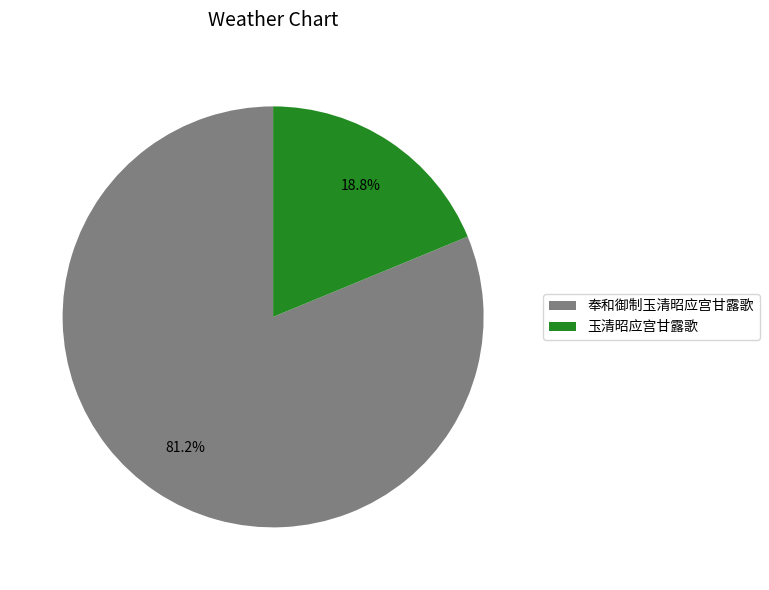

How many slices are in this pie chart?

2